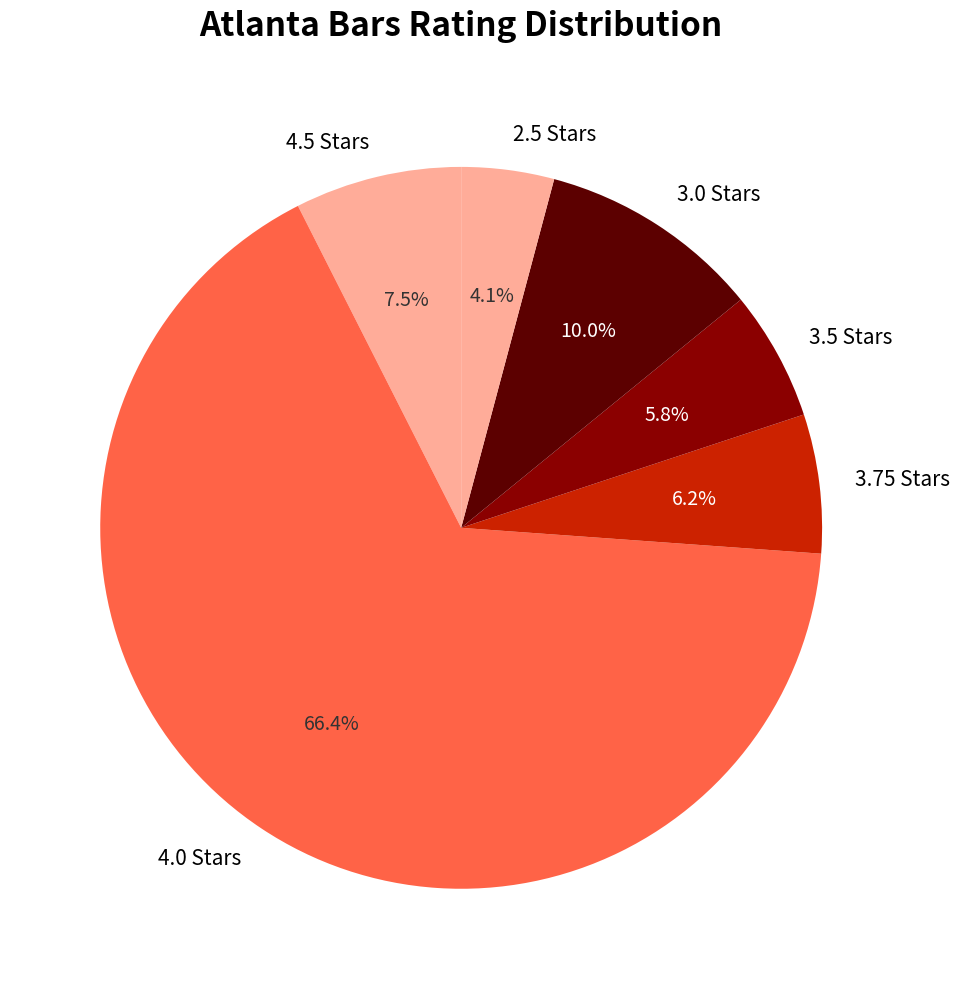

Which has a higher value, 2.5 Stars or 4.0 Stars?

4.0 Stars